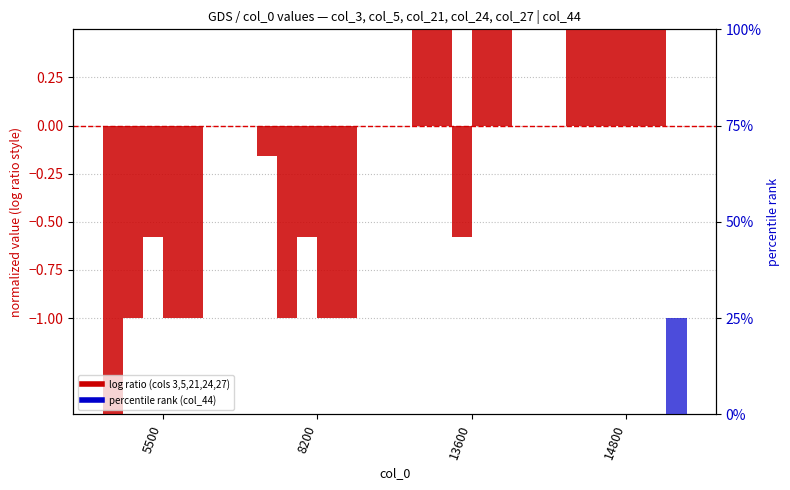

What is the spread (max minus min) of values at 13600?

1.6